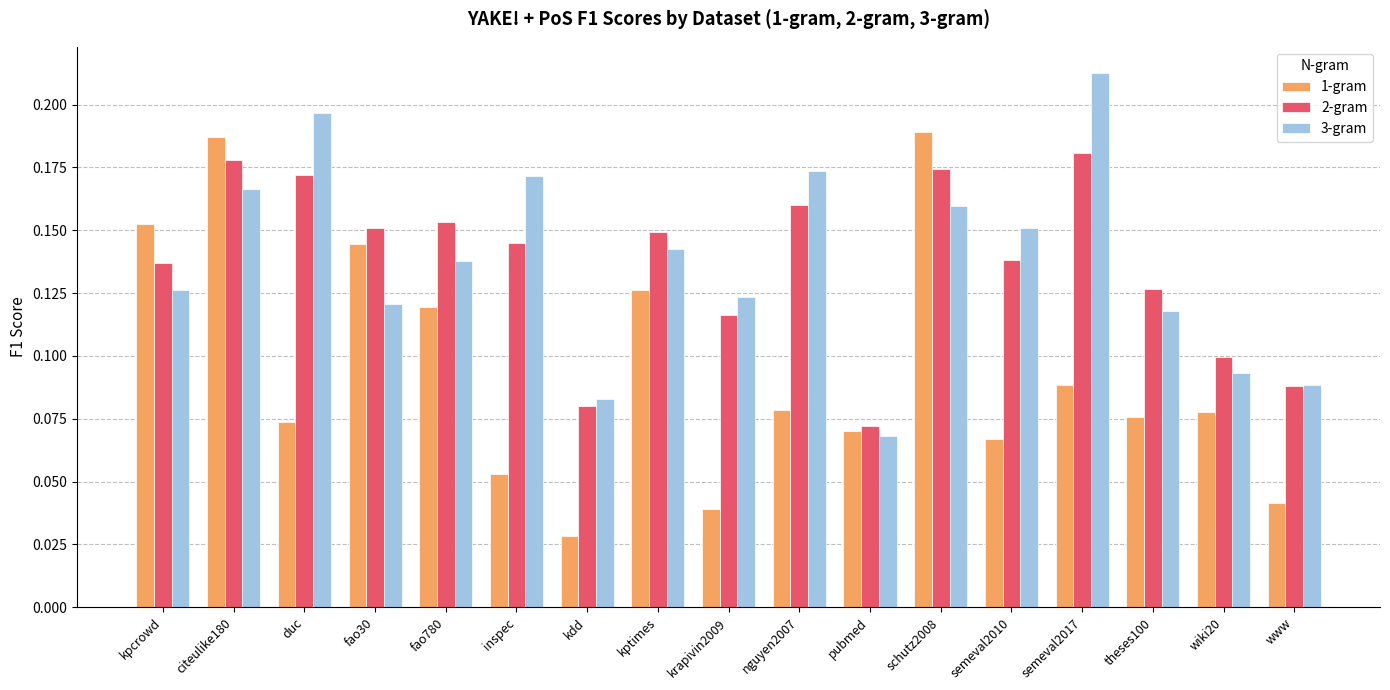

What position from the left is nguyen2007?

10